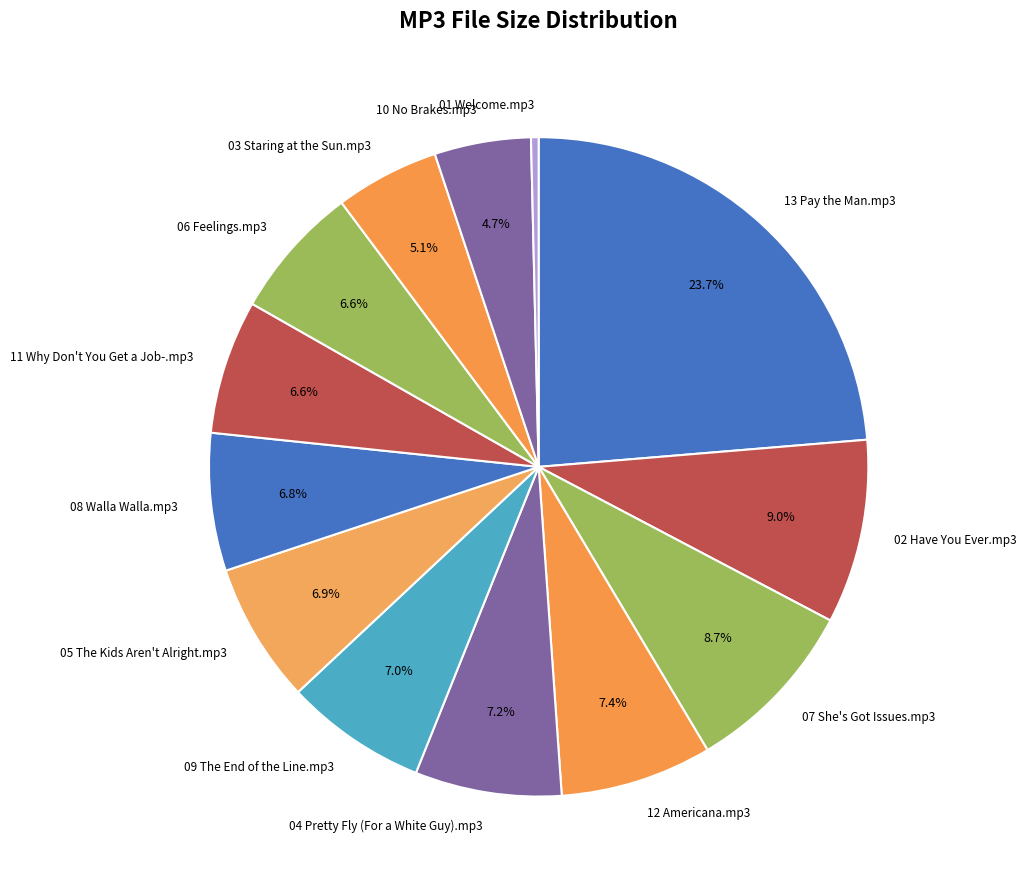

Which slice is the largest?

13 Pay the Man.mp3